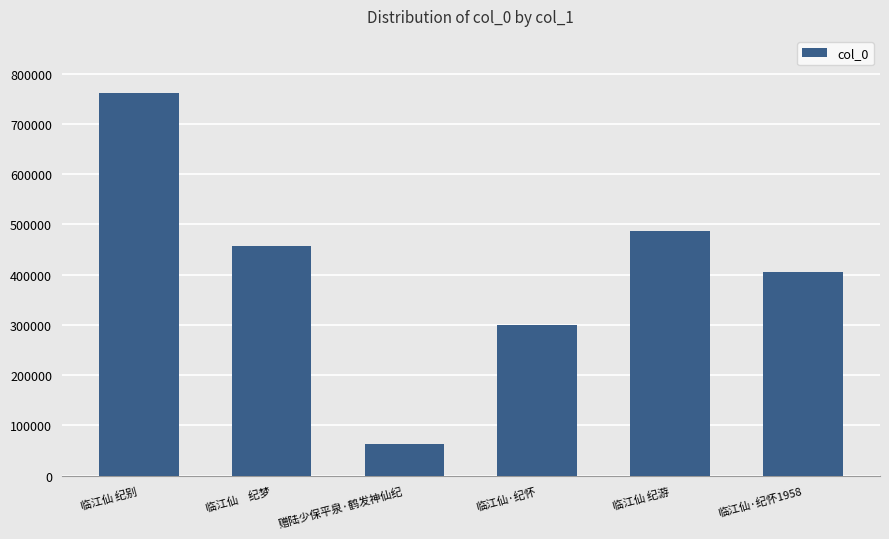

What is the difference between the maximum and minimum values?

698079